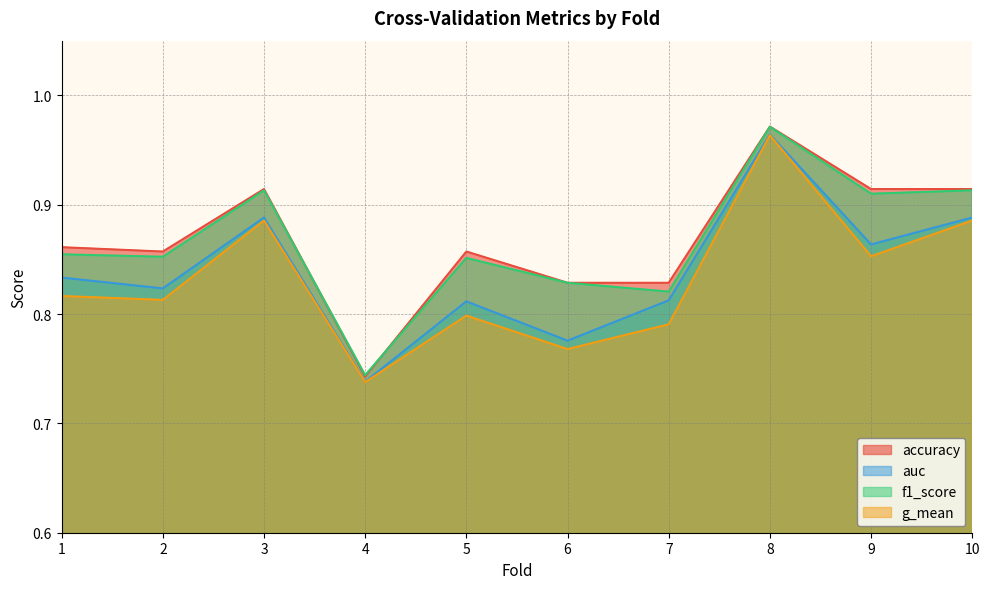

What is the difference between the auc values at 2 and 4?

0.1